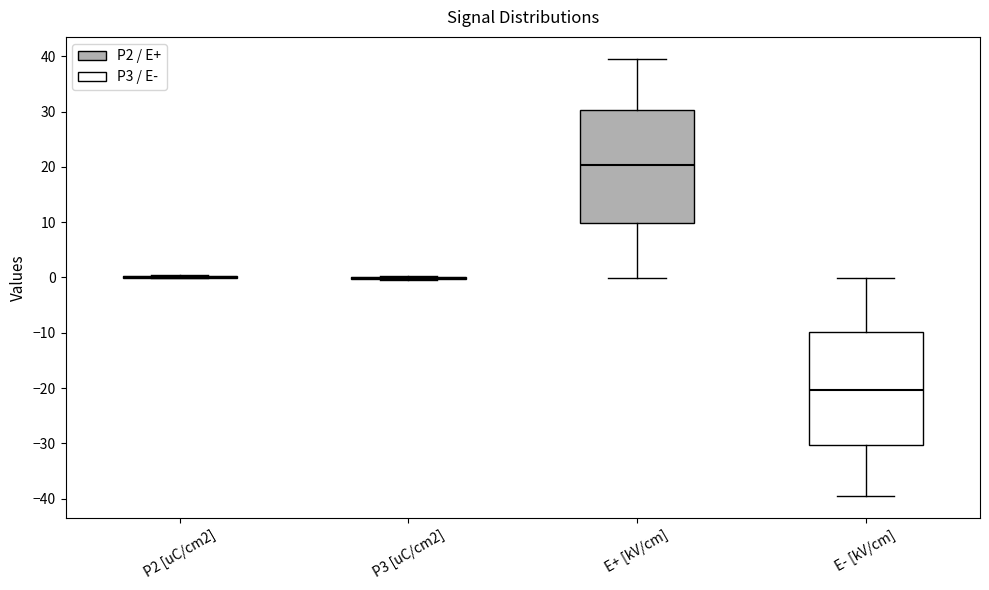

Reading left to right, read every box against the y-axis: the position of its median line, the range the box covers, and the ends of its whiskers. The values are not printed on the chart, so give them approximately, as read against the axis.

P2 [uC/cm2]: box collapsed to a line at 0, whiskers 0 to 0
P3 [uC/cm2]: box collapsed to a line at 0, whiskers 0 to 0
E+ [kV/cm]: median 20, box 10 to 30, whiskers 0 to 40
E- [kV/cm]: median -20, box -30 to -10, whiskers -40 to 0